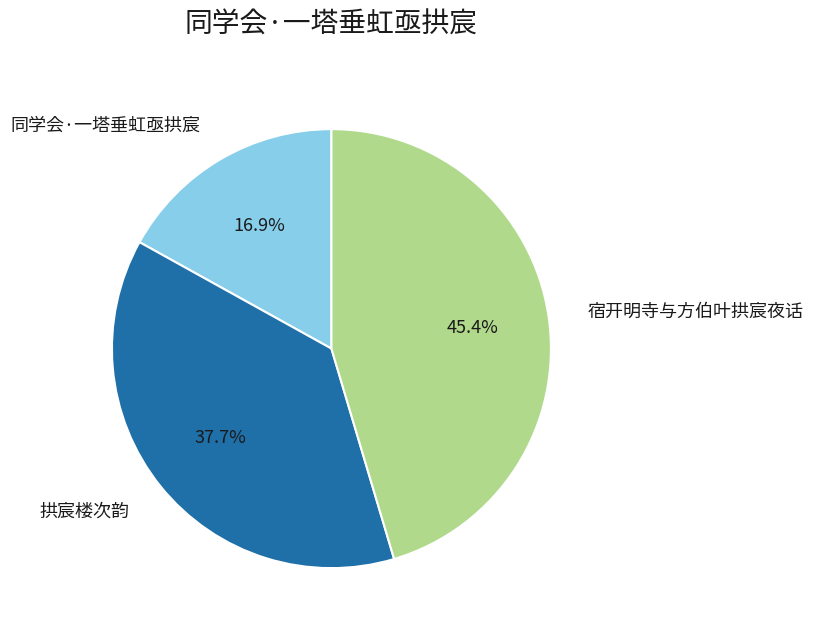

Is there a majority slice in this chart?

No